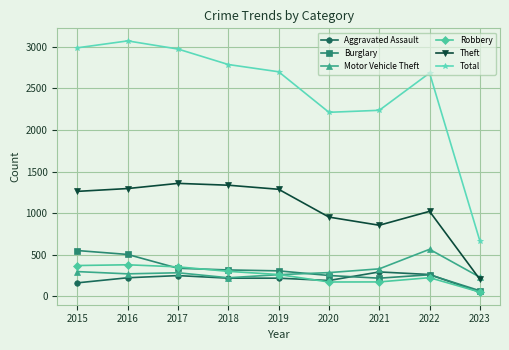

True or false: Total and Robbery cross at least once.

False